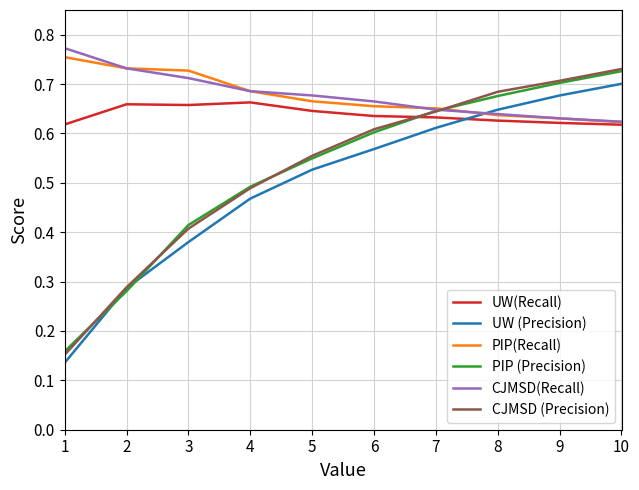

True or false: PIP(Recall) has a value of 0.2 at 7.

False